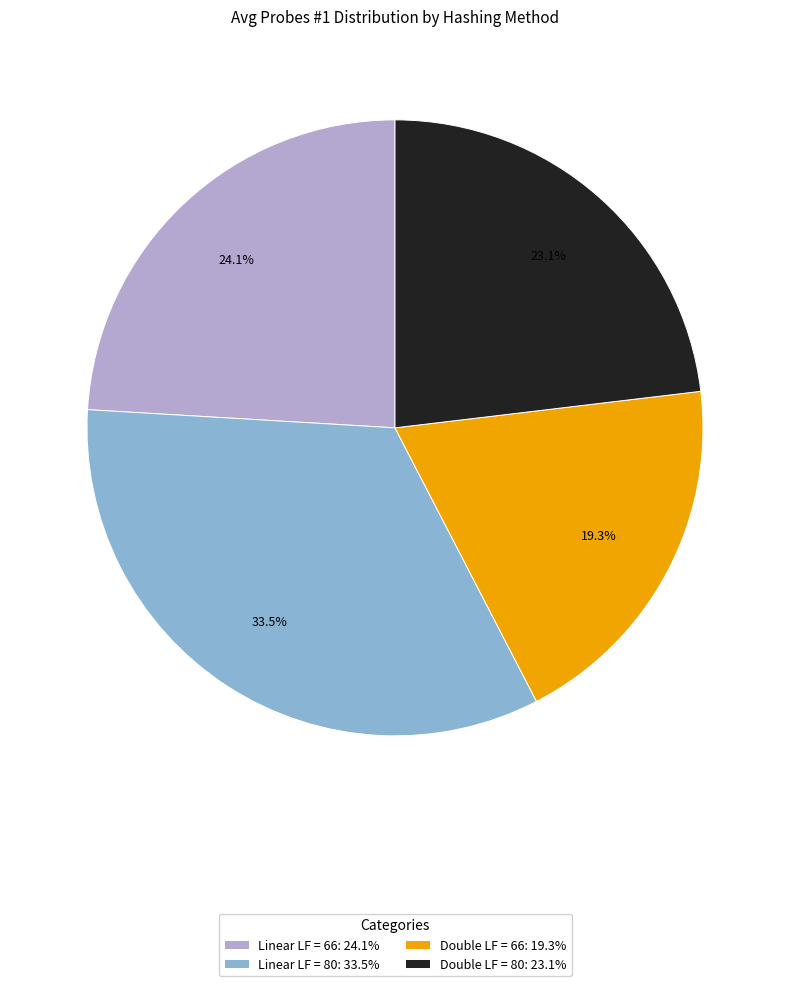

Does any single category account for the majority?

No